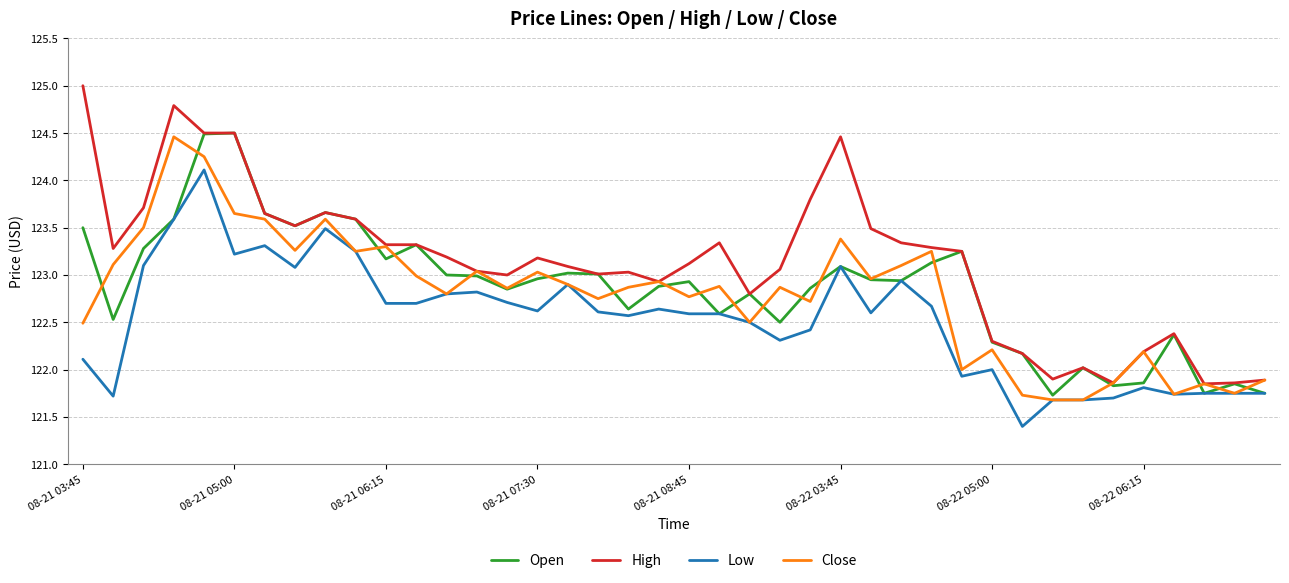

Which series has the largest total across all categories?

High